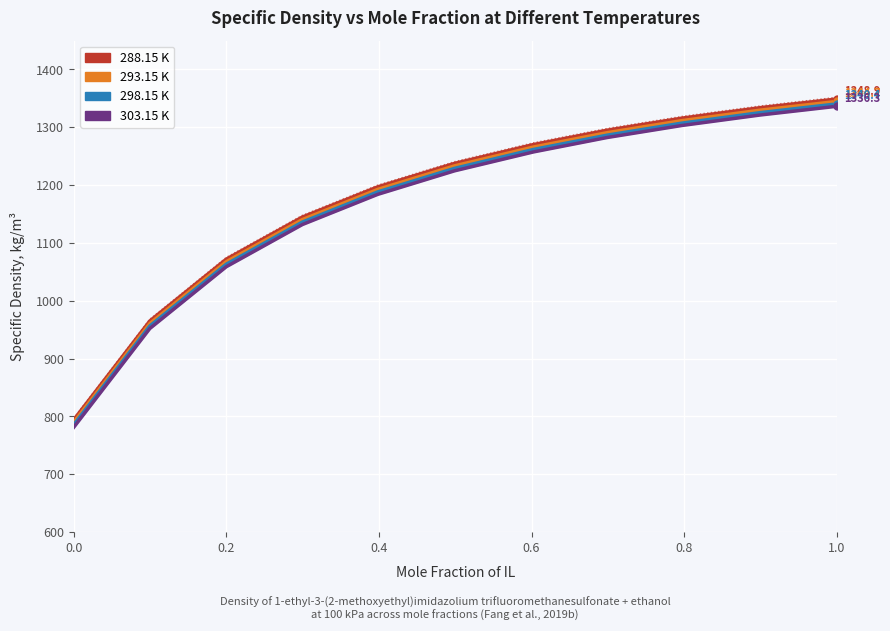

Which series changed the most between 0.0 and 1.0?

303.15 K